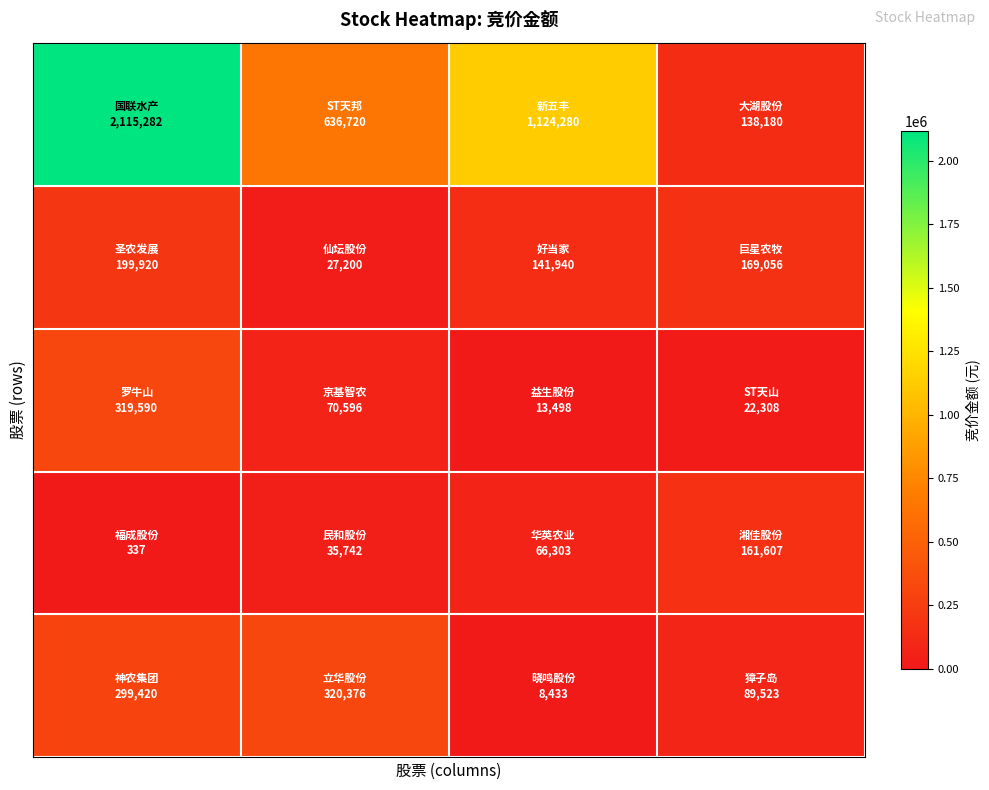

Count the number of data series in this chart.

5